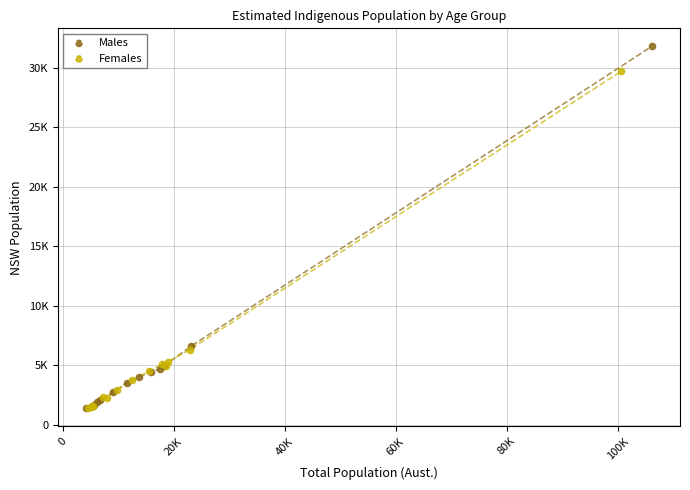

Which series has the widest spread of Y values?

Males